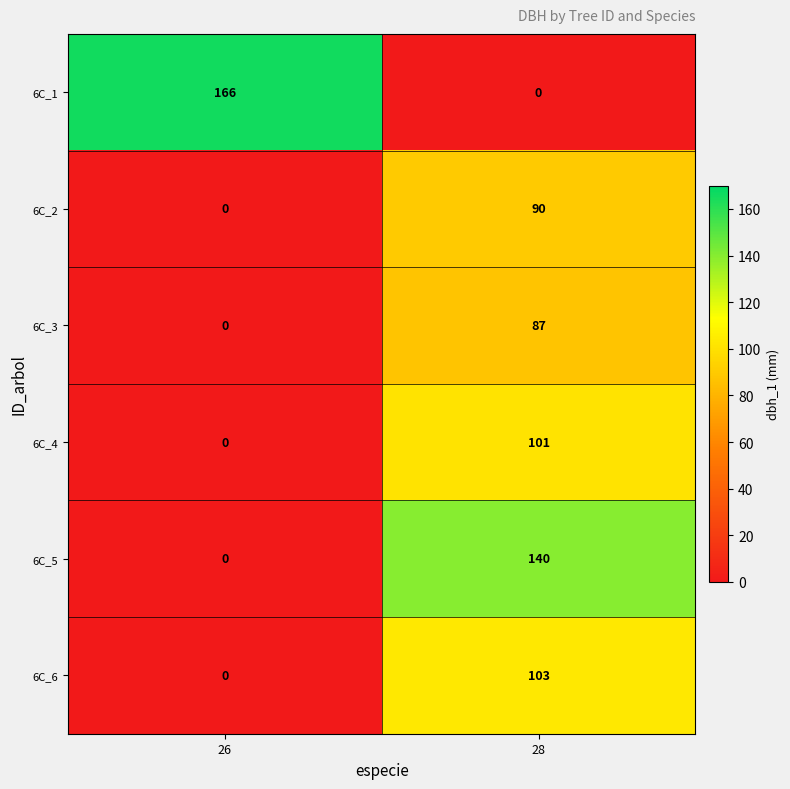

Reading left to right, transcribe all the data shown in this chart.

6C_1: 166	0
6C_2: 0	90
6C_3: 0	87
6C_4: 0	101
6C_5: 0	140
6C_6: 0	103